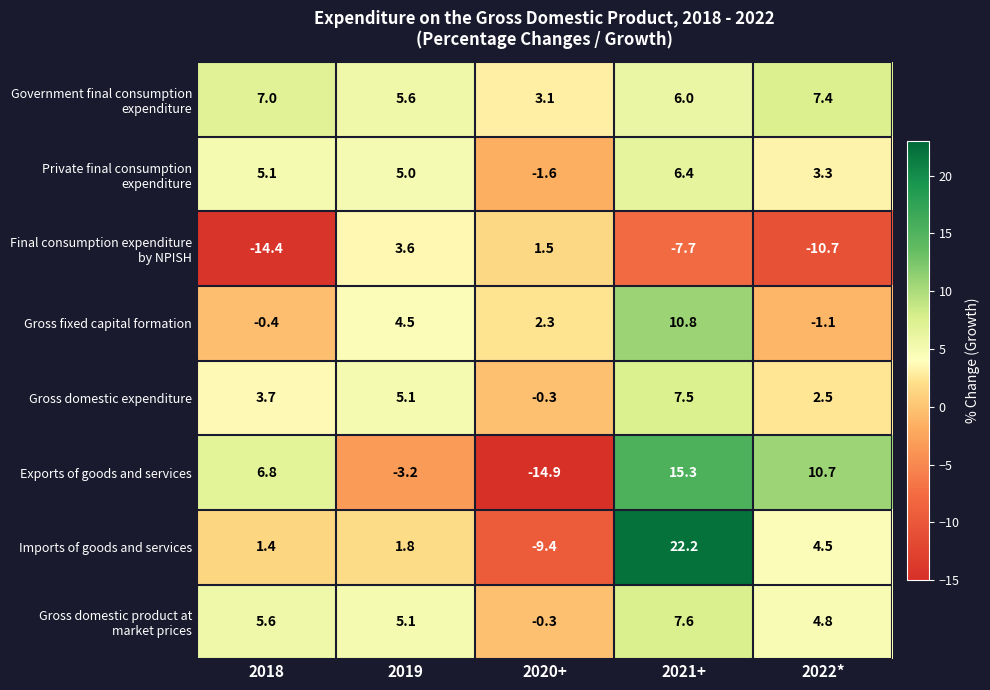

The Imports of goods and services series shows 22.2 at 2021+. True or false?

True